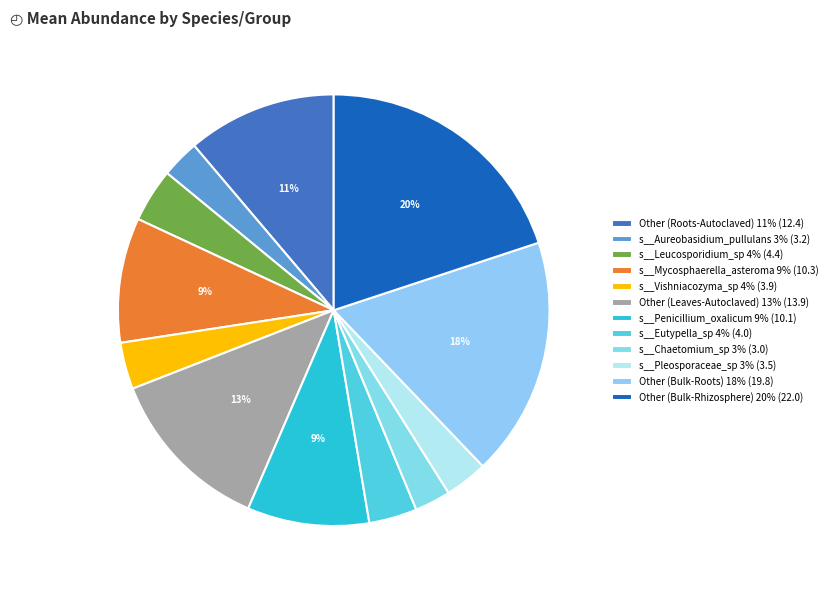

Is it true that Other (Bulk-Rhizosphere) is 20% of the pie?

True